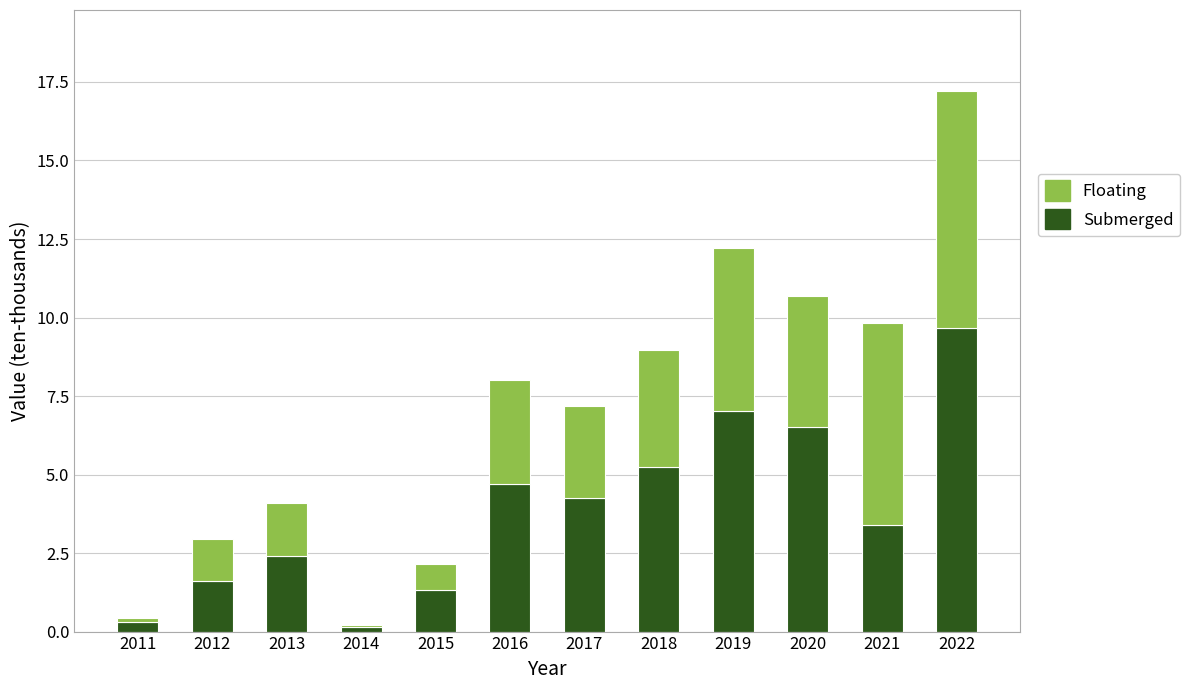

At which category is the sum across all series the highest?

2022